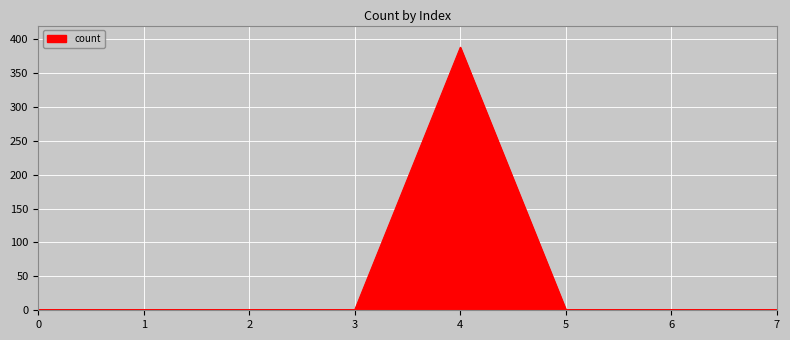

What is the difference between the maximum and minimum values?

387